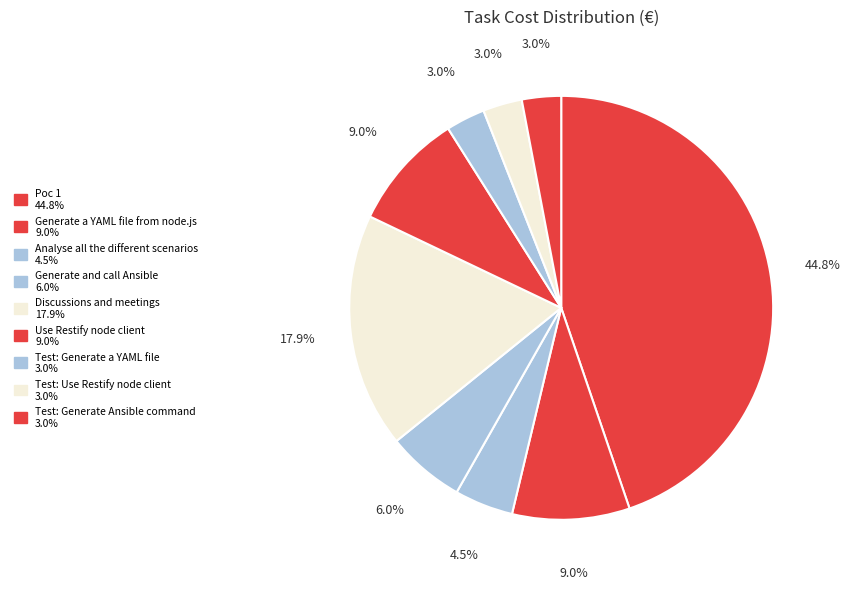

Count the number of slices in the pie.

9